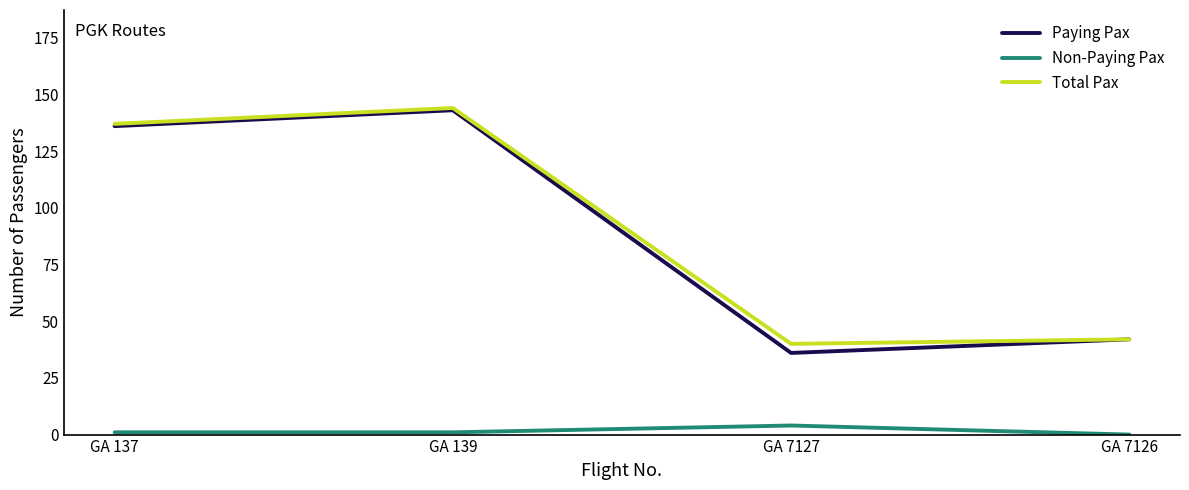

How many positive values does the Non-Paying Pax series have?

3